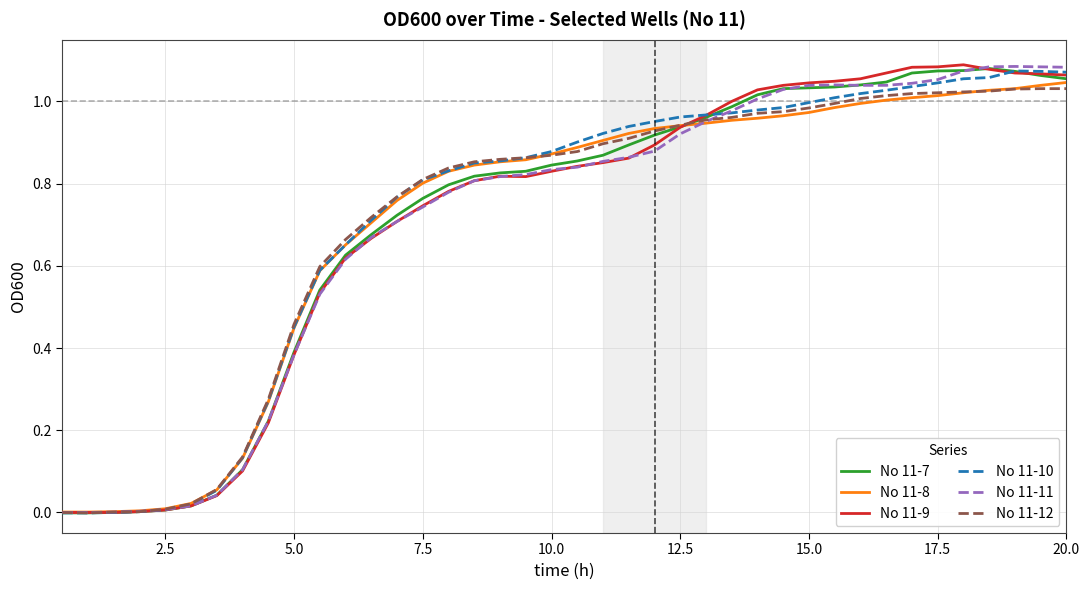

Is this an area chart (filled region under the line)?

No